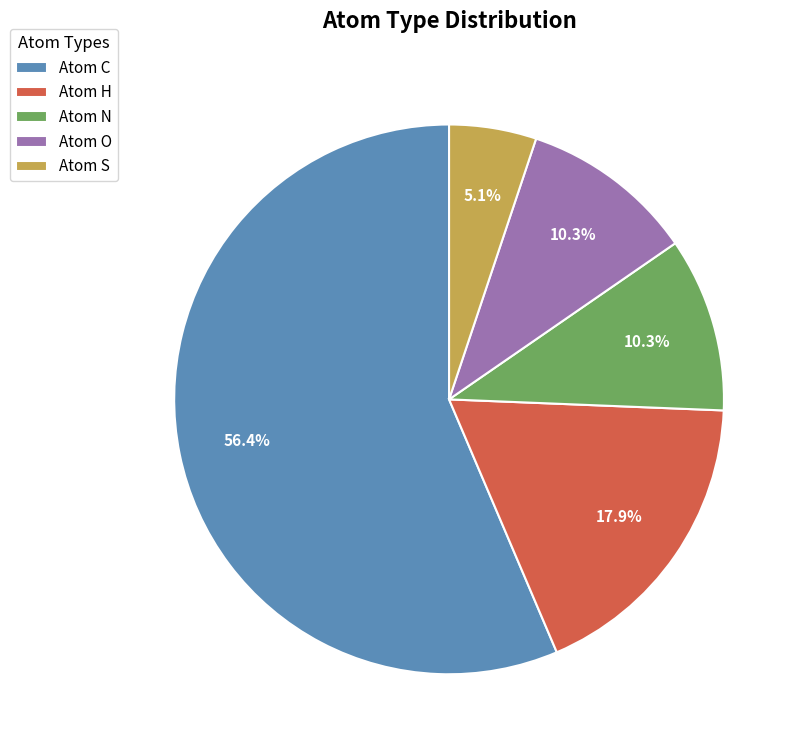

Combined, do Atom H and Atom O account for over 50%?

No